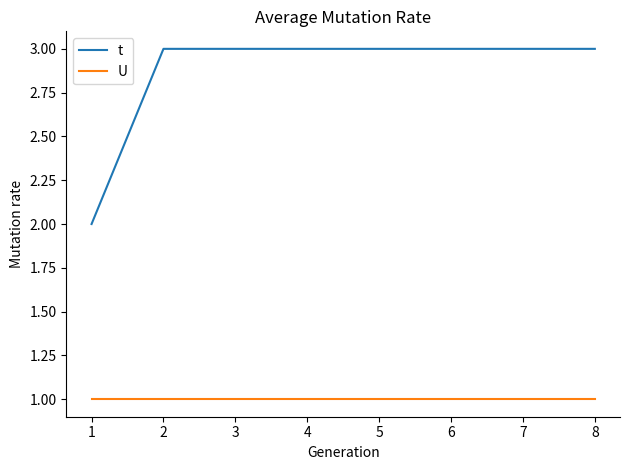

Which series changed the most between 1 and 2?

t